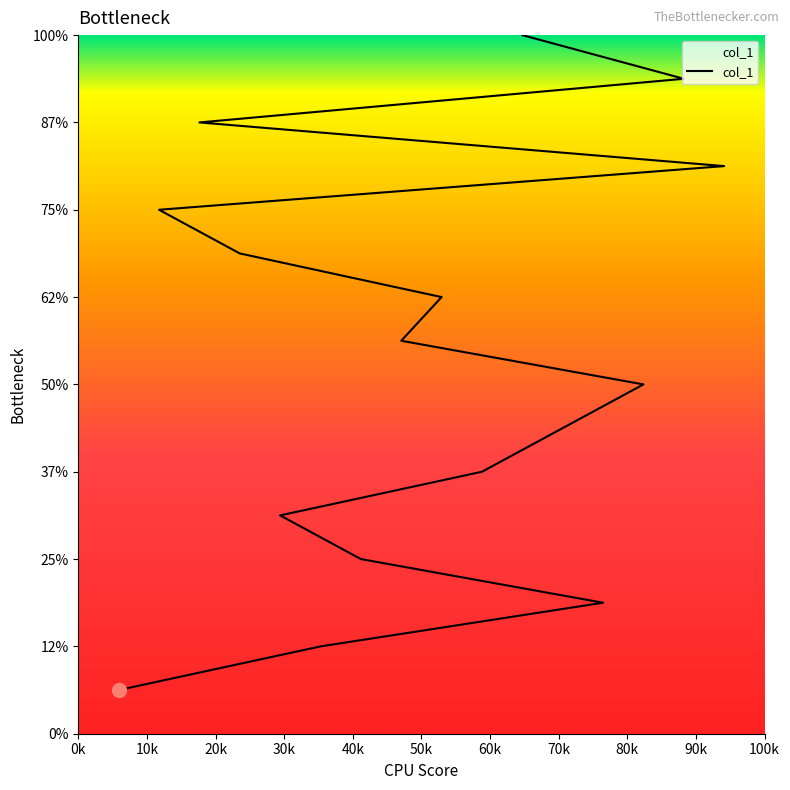

What is the sum of the values at 5 and 9?

15